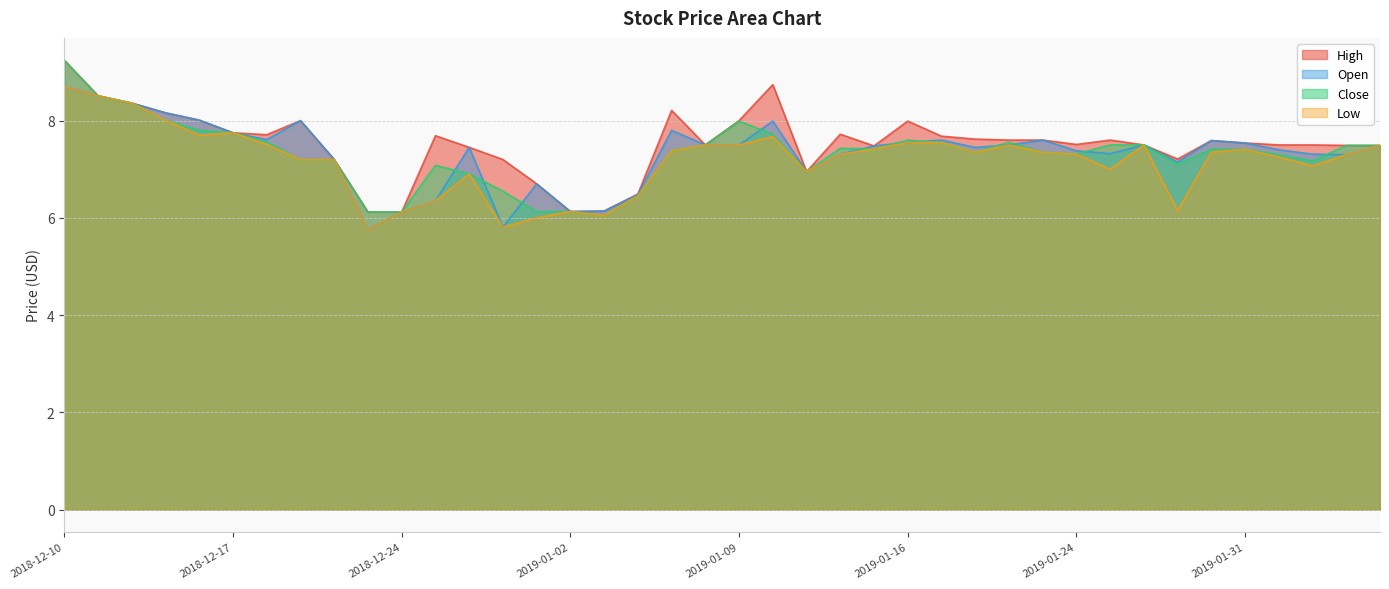

How many lines are shown in the chart?

4